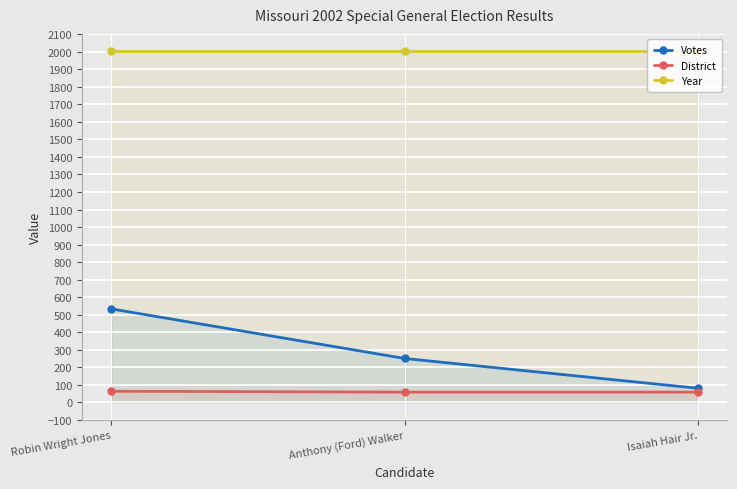

Rank the categories by Votes value from lowest to highest.

Isaiah Hair Jr., Anthony (Ford) Walker, Robin Wright Jones